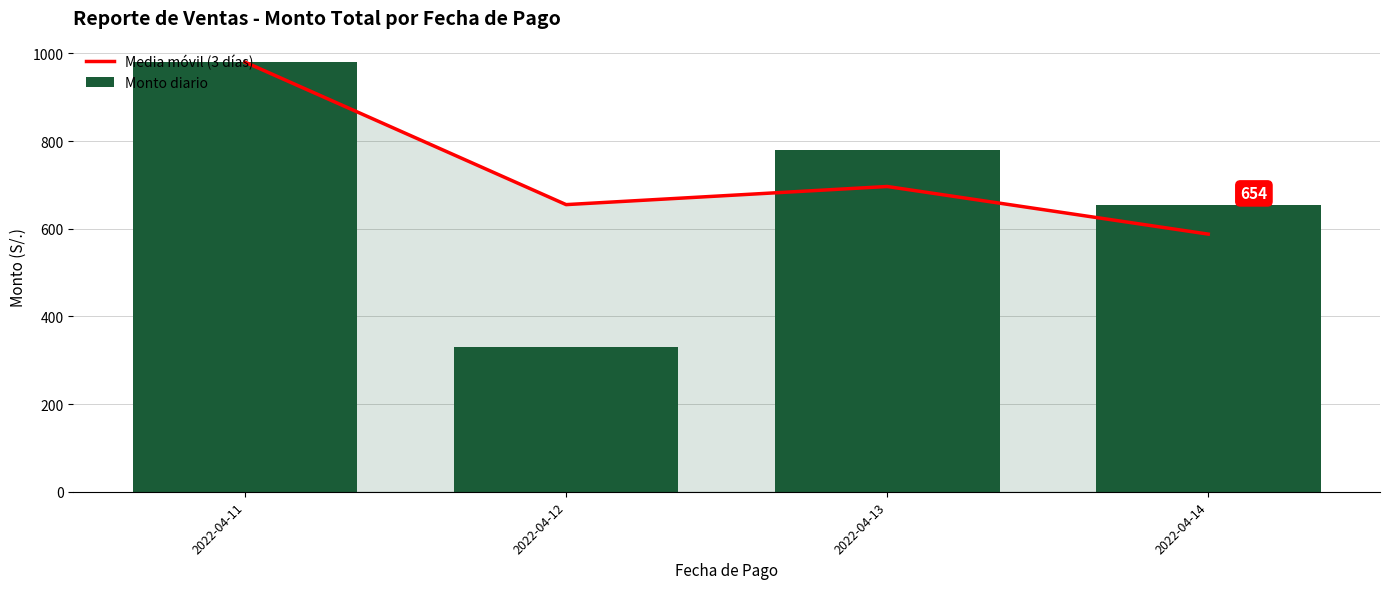

Where does the Media móvil (3 días) series first go above 696?

2022-04-11